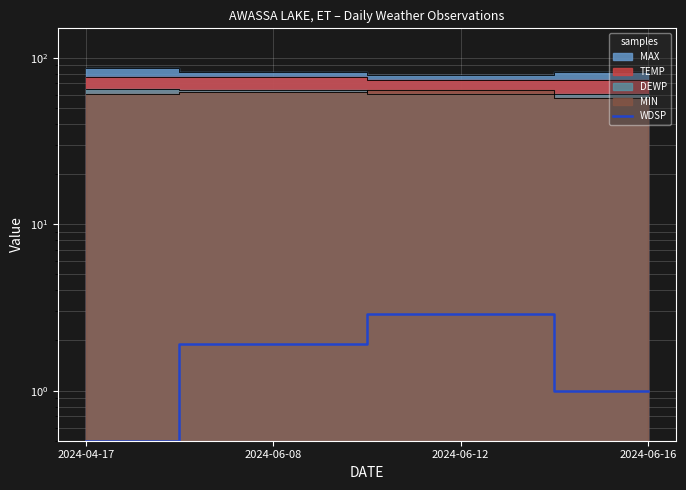

What position from the left is 2024-06-16?

4